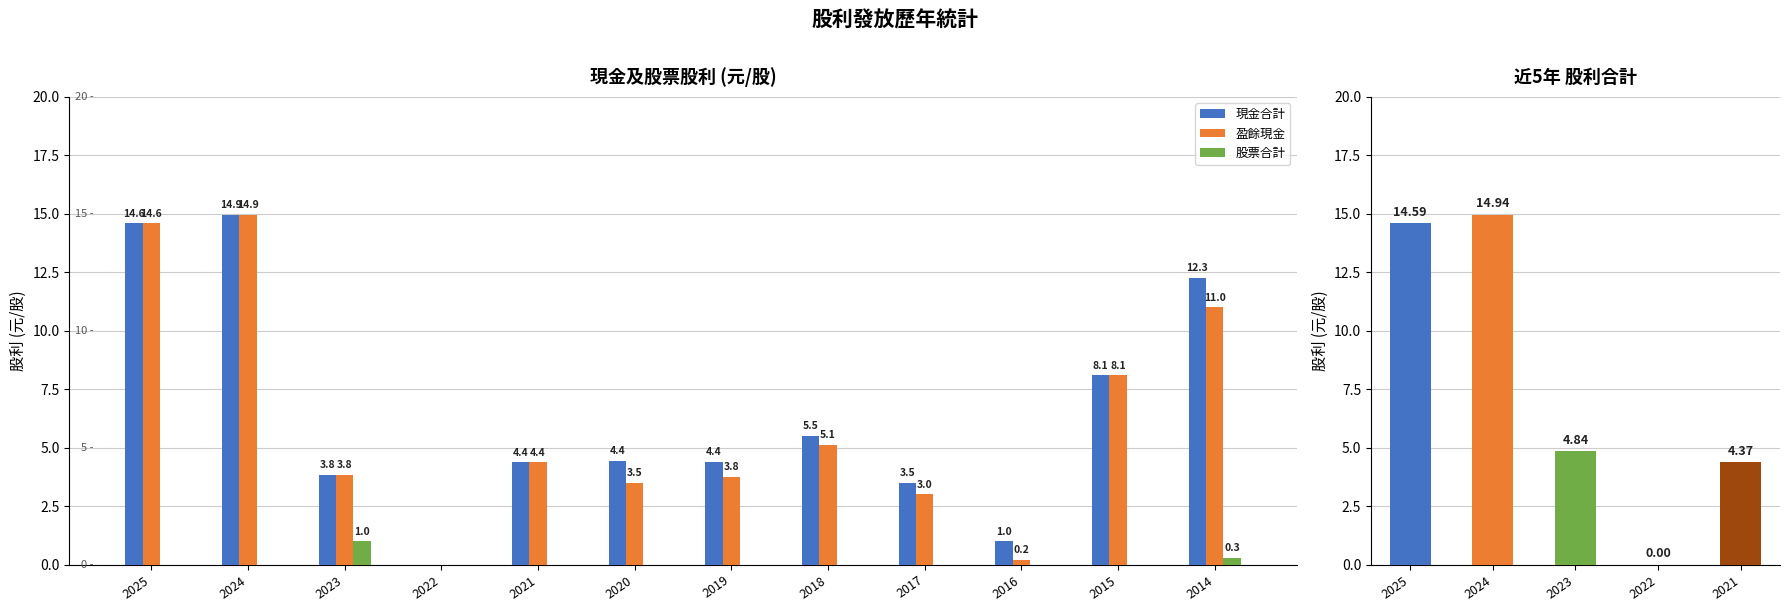

Between 2016 and 2025, which is larger?

2025